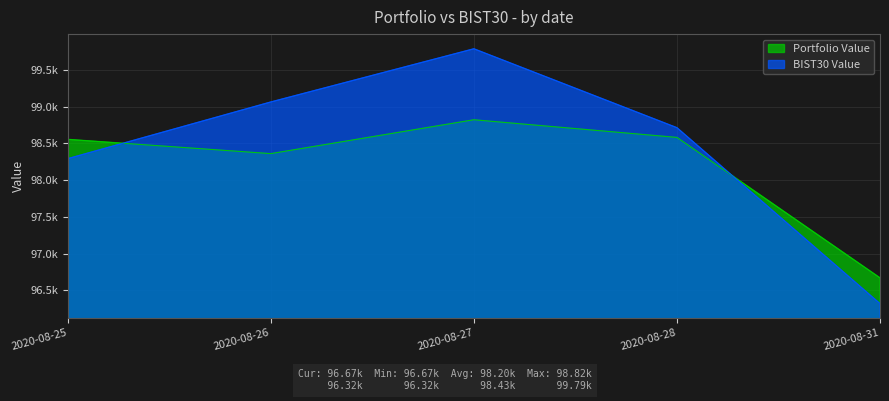

Reading left to right, transcribe all the data shown in this chart.

Portfolio Value: 2020-08-25=98553.2	2020-08-26=98359.4	2020-08-27=98820.0	2020-08-28=98579.9	2020-08-31=96669.7
BIST30 Value: 2020-08-25=98290.7	2020-08-26=99061.9	2020-08-27=99785.3	2020-08-28=98712.0	2020-08-31=96319.0